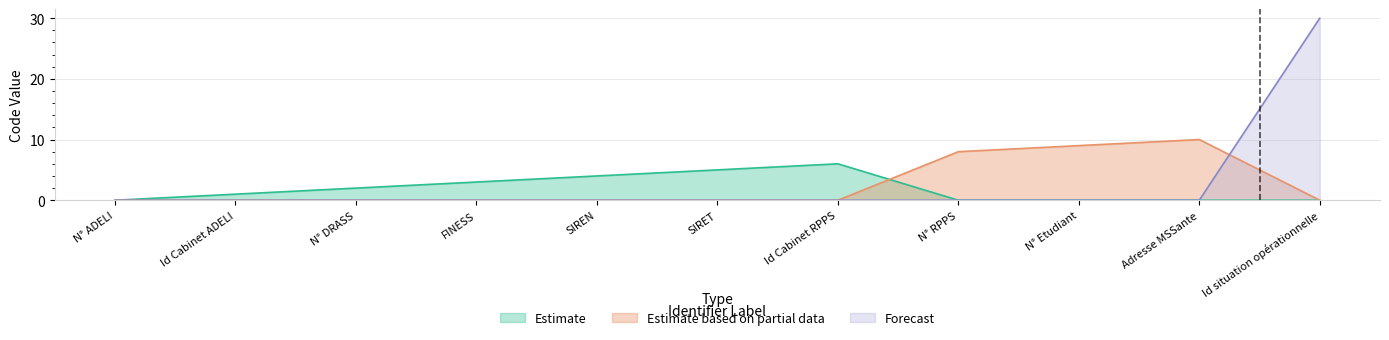

What is the difference between the second highest and second lowest values in the Estimate series?

5